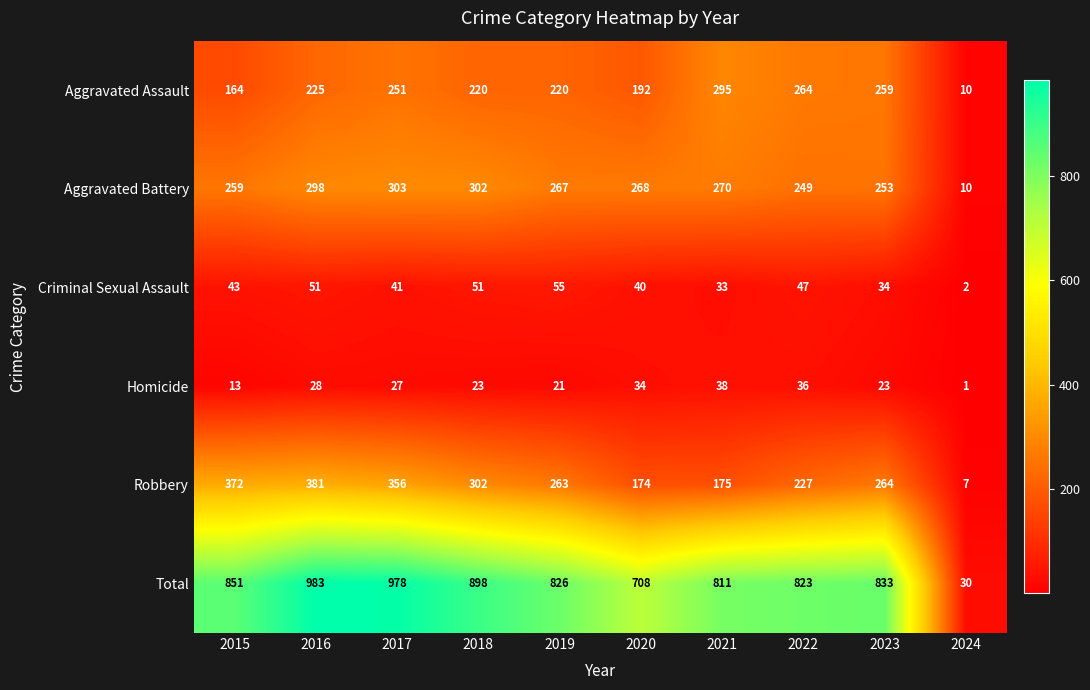

List the series in order of their peak value, highest first.

Total, Robbery, Aggravated Battery, Aggravated Assault, Criminal Sexual Assault, Homicide